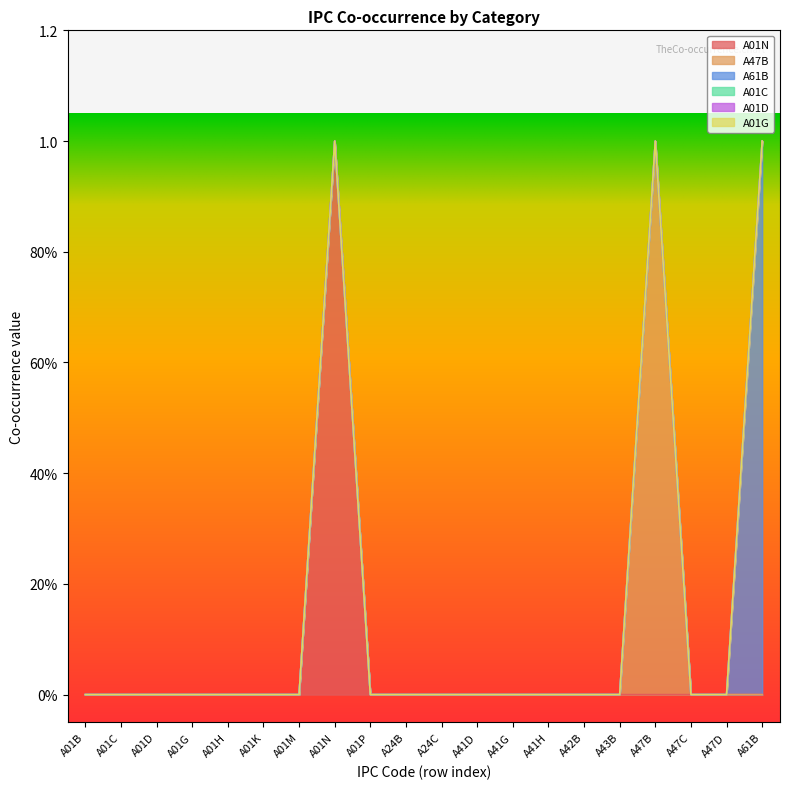

Count the number of categories in the chart.

20